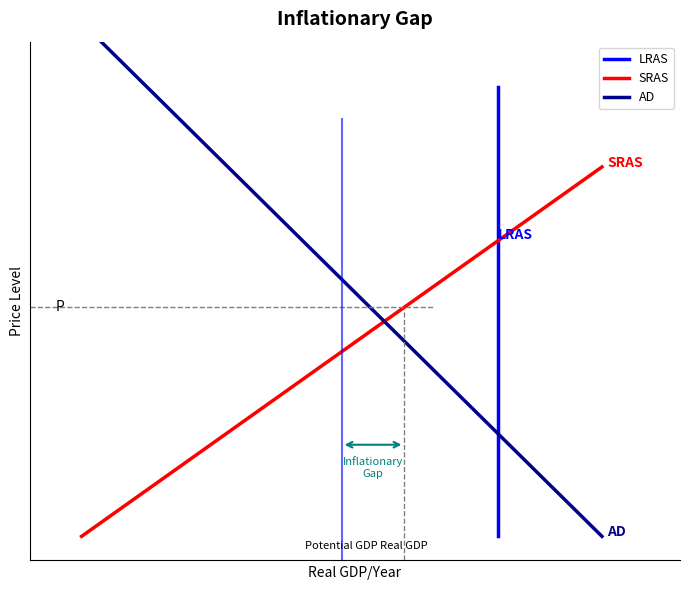

What is the sum of all LRAS values?

21.0